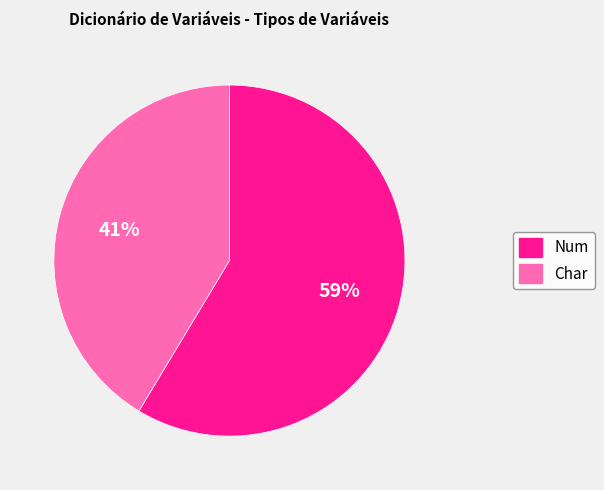

Which slice is the largest?

Num